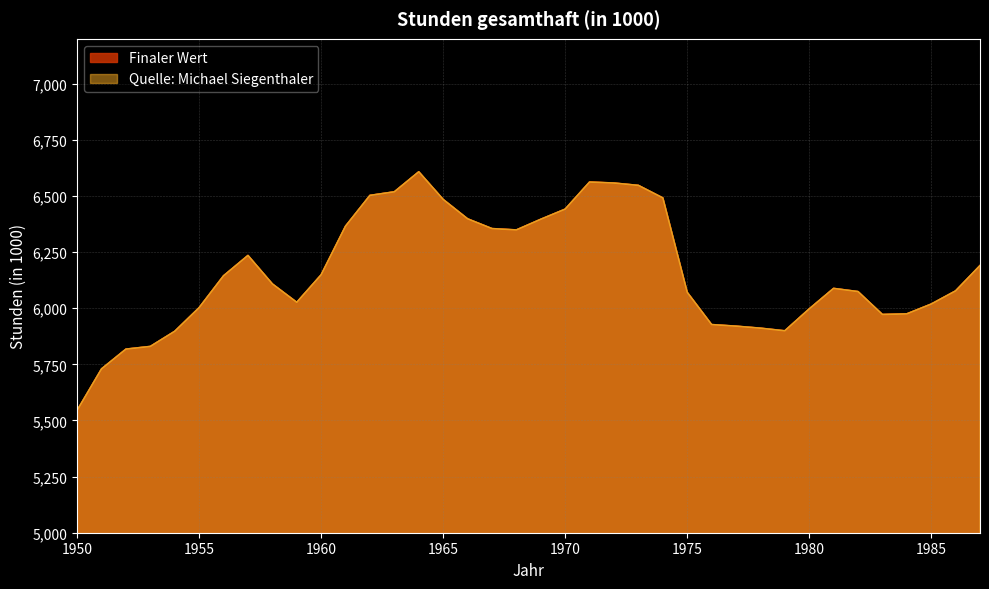

Which category has the highest value in the Finaler Wert series?

1964